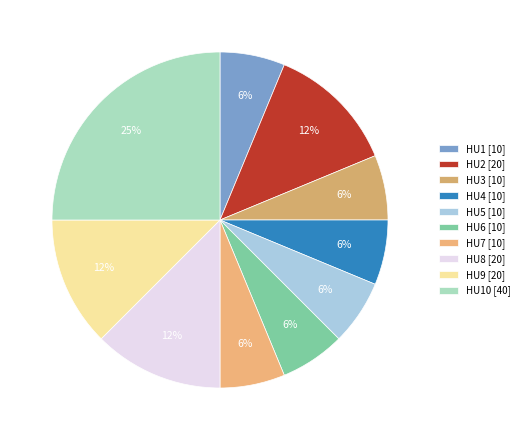

Rank the categories by value from highest to lowest.

HU10, HU2, HU8, HU9, HU1, HU3, HU4, HU5, HU6, HU7